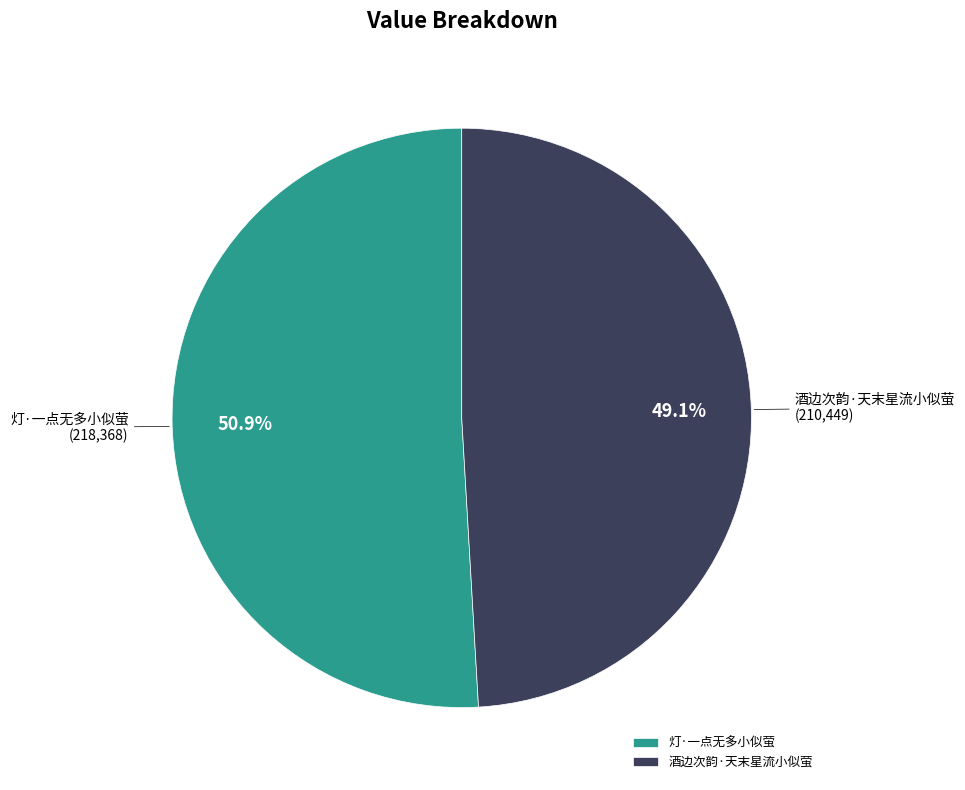

Does 灯·一点无多小似萤 account for over 50% of the chart?

Yes